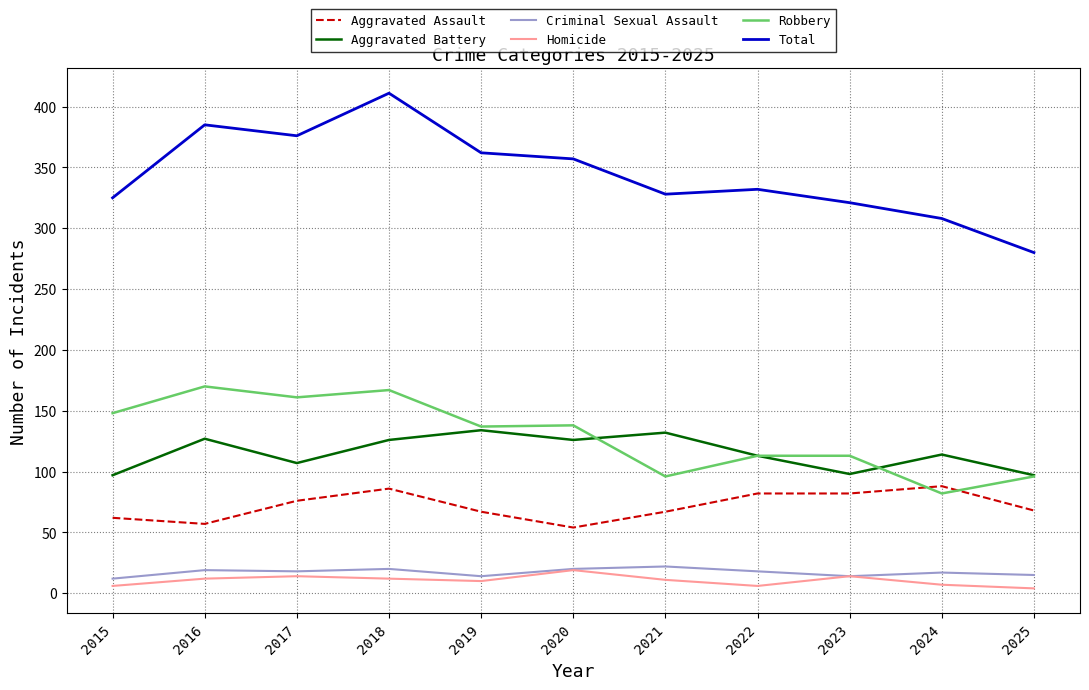

The value of Robbery at 2023 is 178. True or false?

False